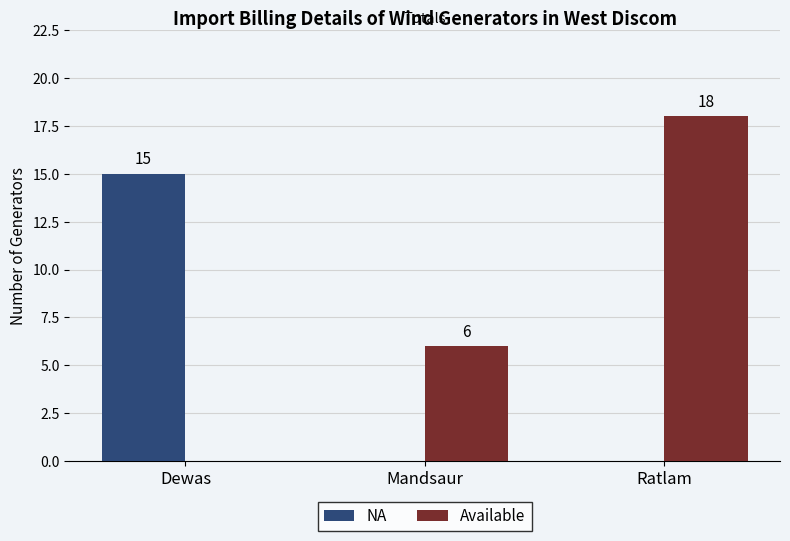

The value of NA at Dewas is 27. True or false?

False